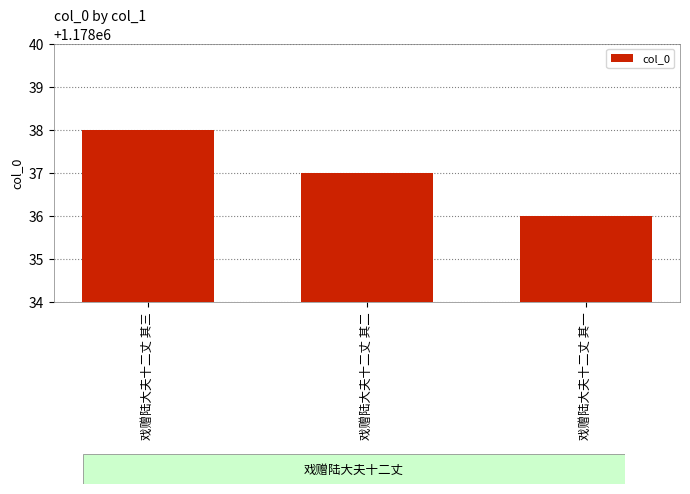

What is the label of the 2nd bar from the left?

戏赠陆大夫十二丈 其二